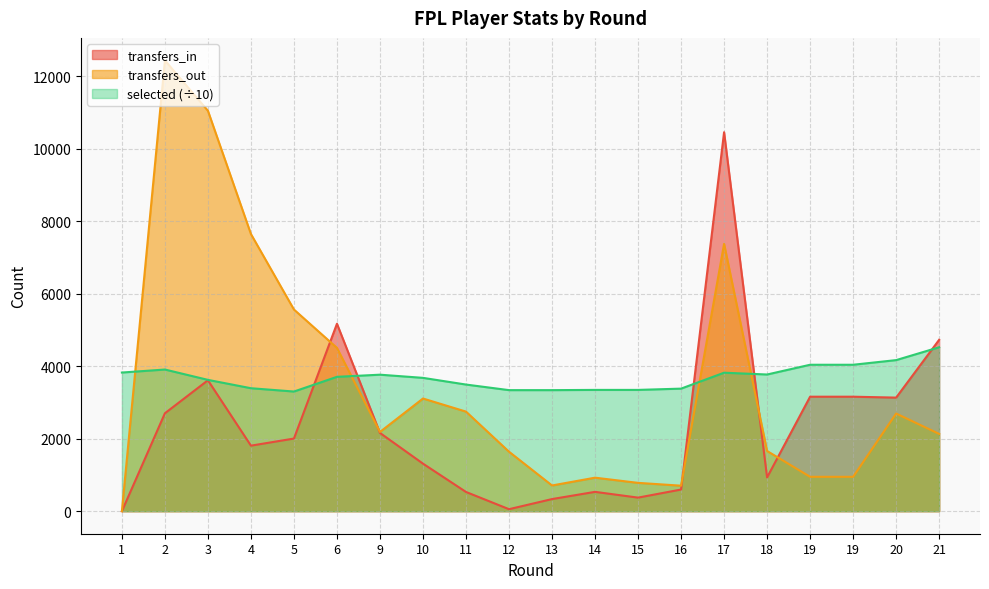

Is the value of transfers_out at 3 greater than the value of selected at 20?

Yes